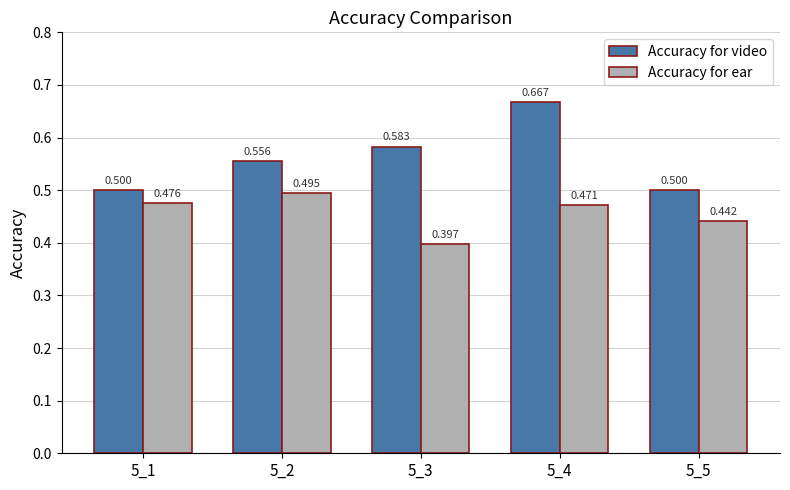

Rank the series by their maximum value, from lowest to highest.

Accuracy for ear, Accuracy for video